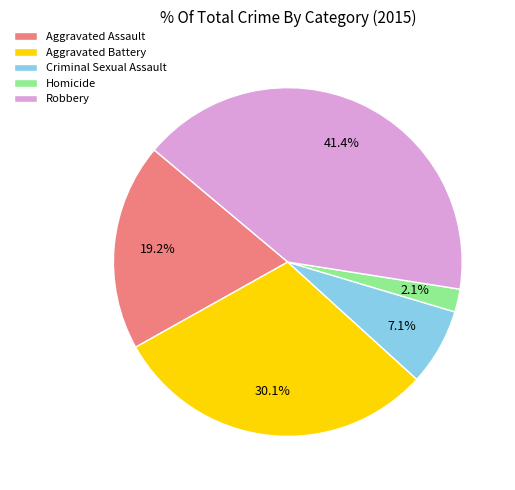

True or false: Aggravated Assault accounts for 28% of the total.

False